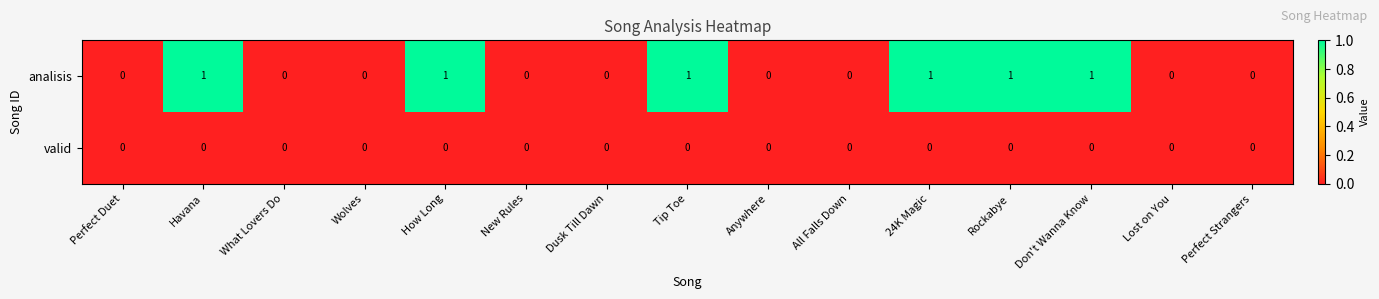

What is the maximum value shown in the chart?

1